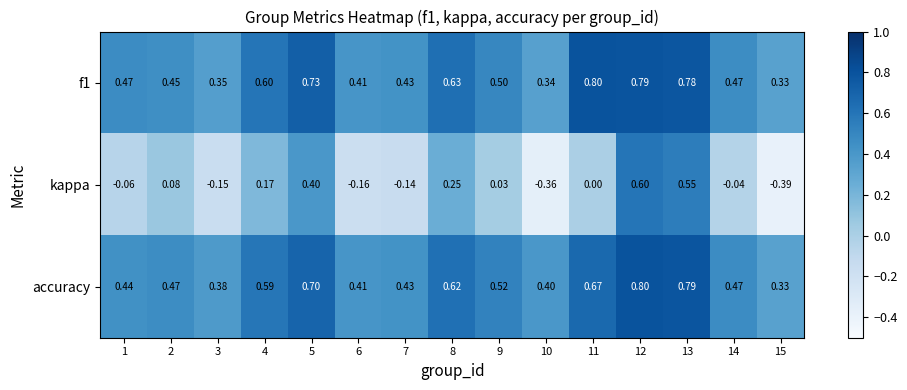

Is the value of kappa at 12 greater than the value of accuracy at 14?

Yes